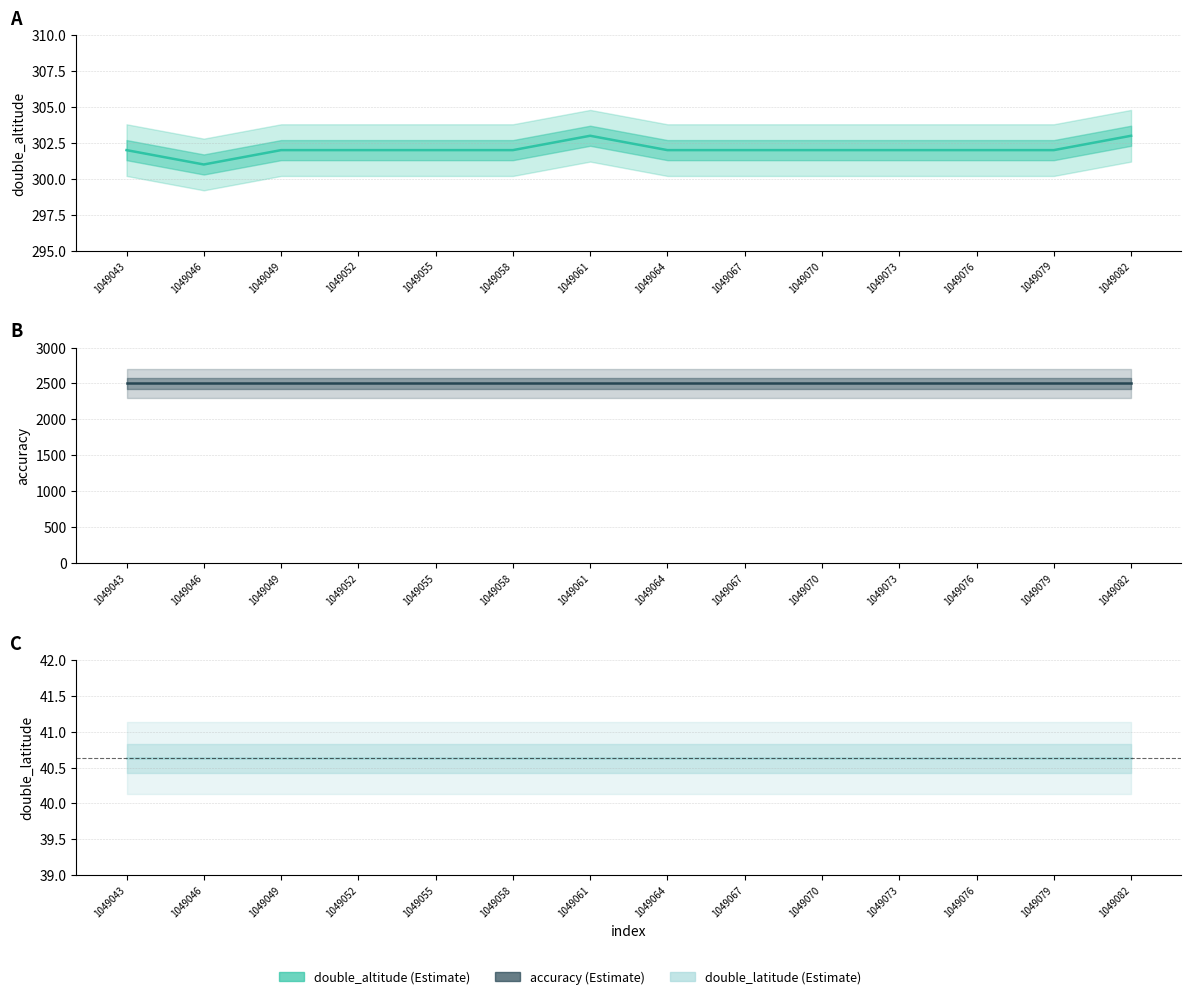

True or false: double_speed and double_altitude cross at least once.

False